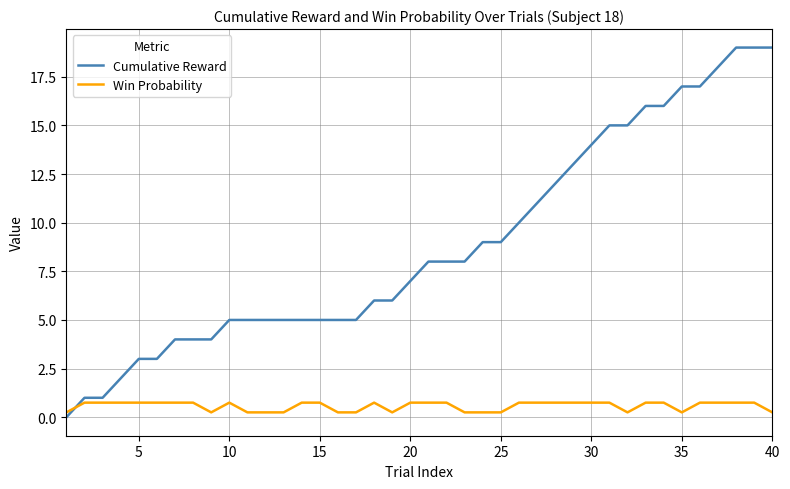

True or false: Cumulative Reward and Win Probability intersect in this chart.

True